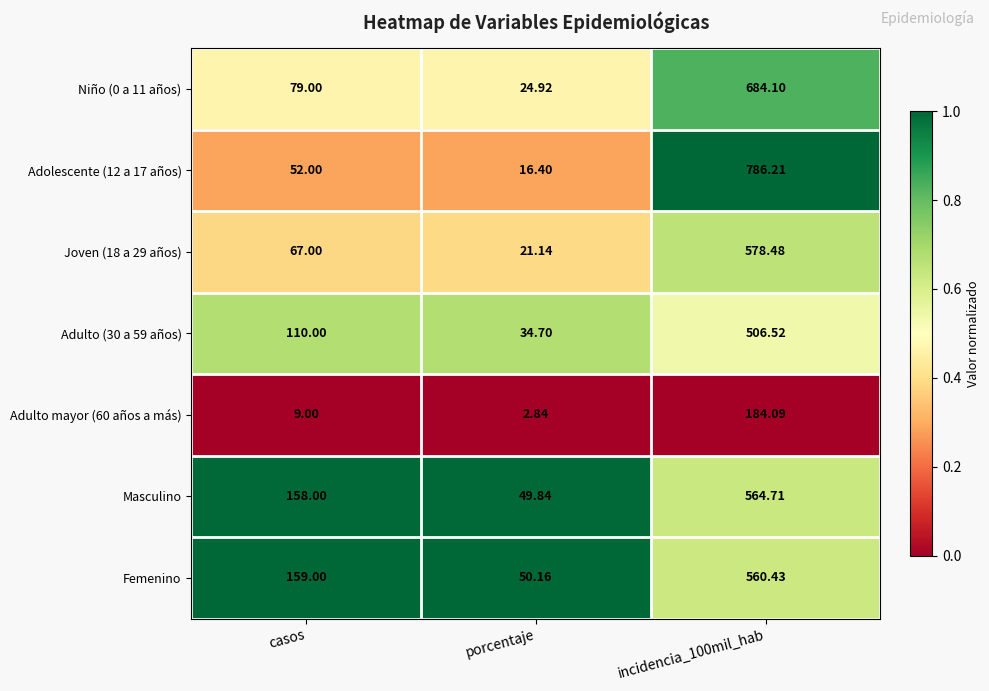

At which label does Joven (18 a 29 años) reach its minimum?

porcentaje